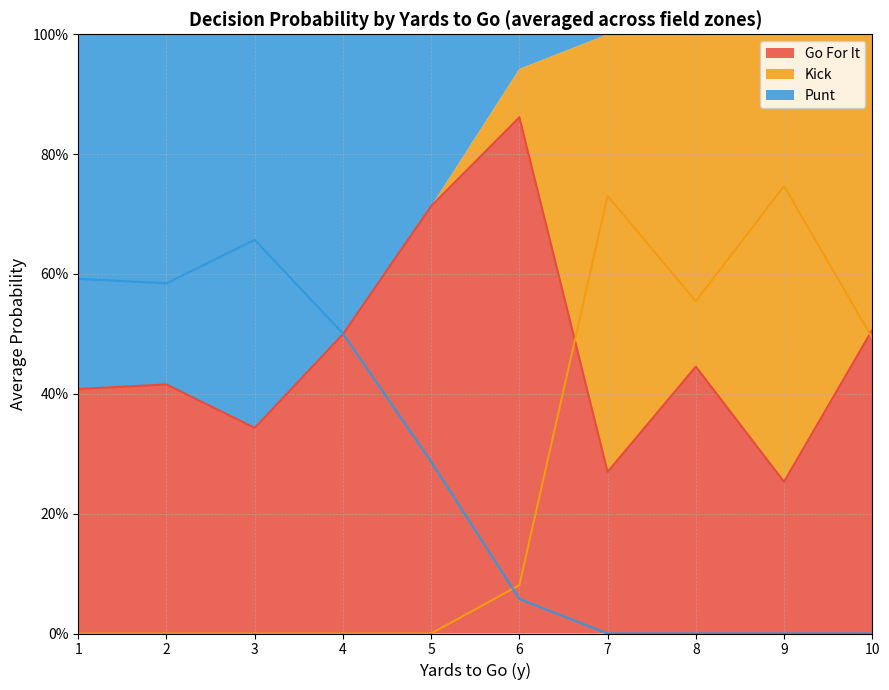

At how many categories does at least one series exceed 0?

10